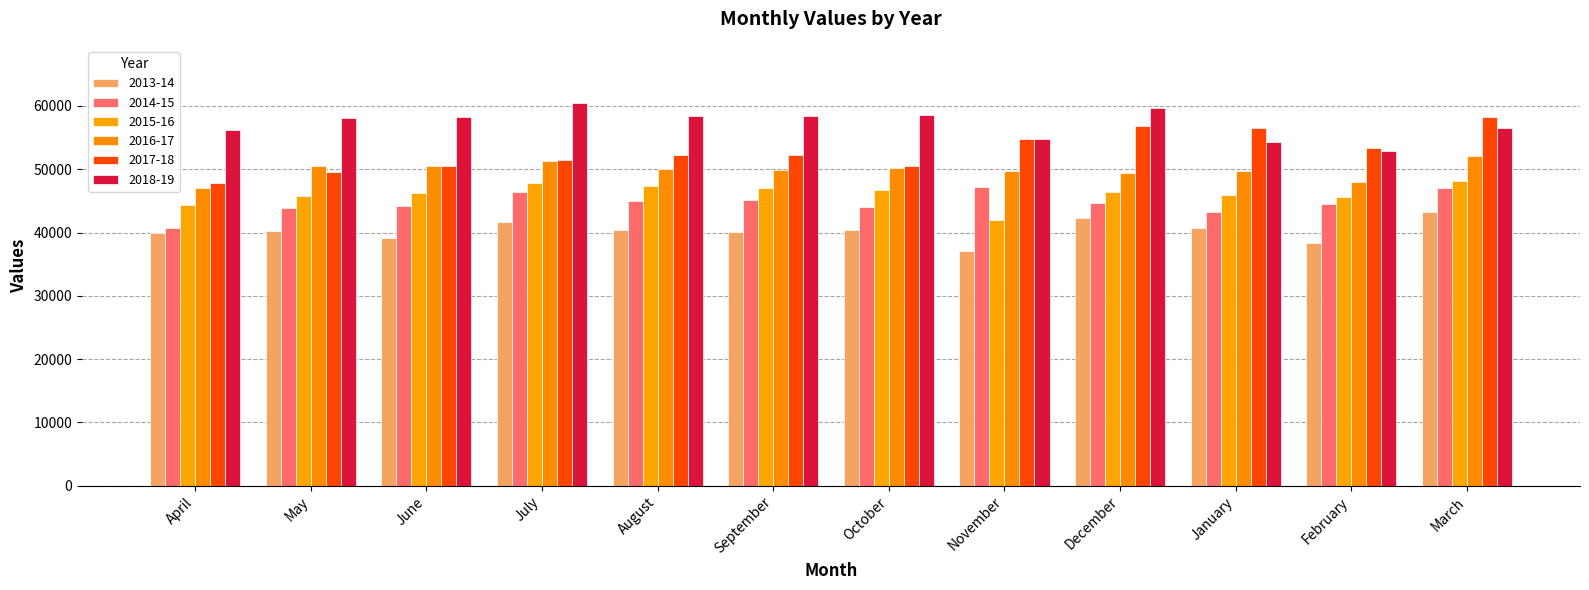

The value of 2017-18 at March is 58200. True or false?

True